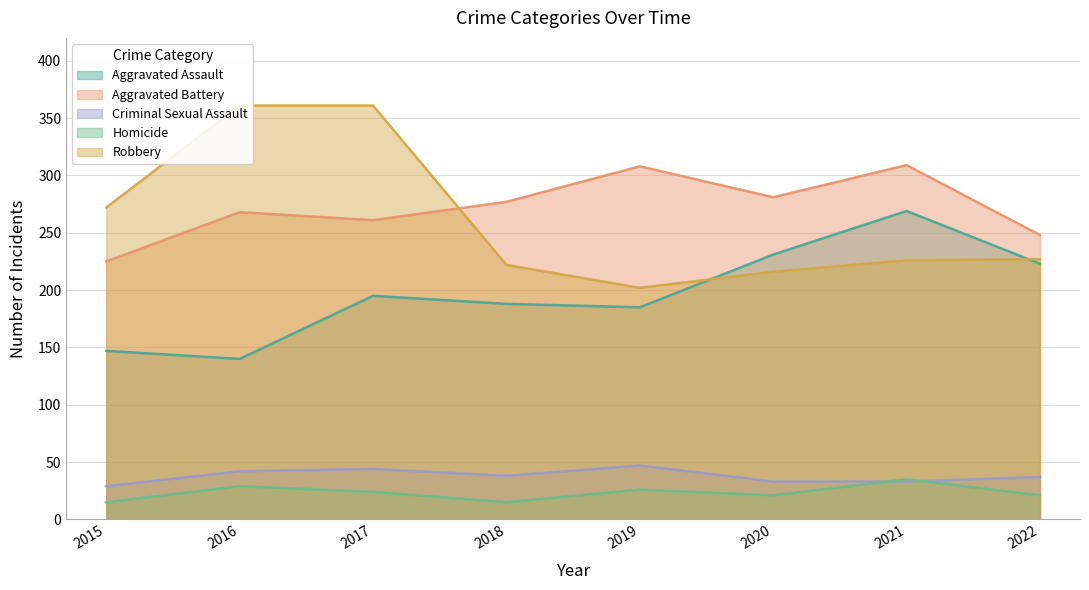

Which series has the widest spread of values?

Robbery